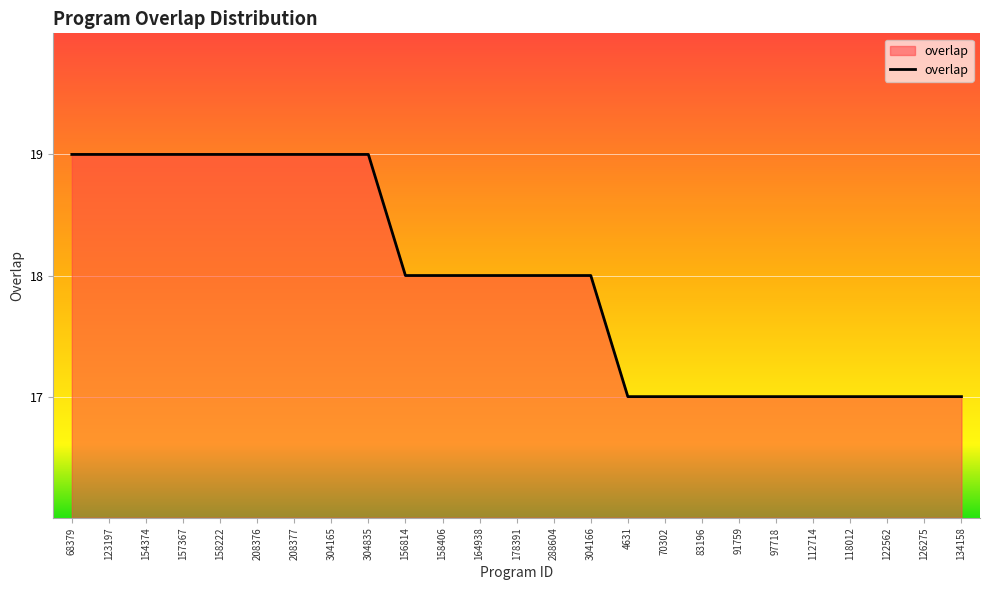

What is the change in value from 304165 to 304166?

-1